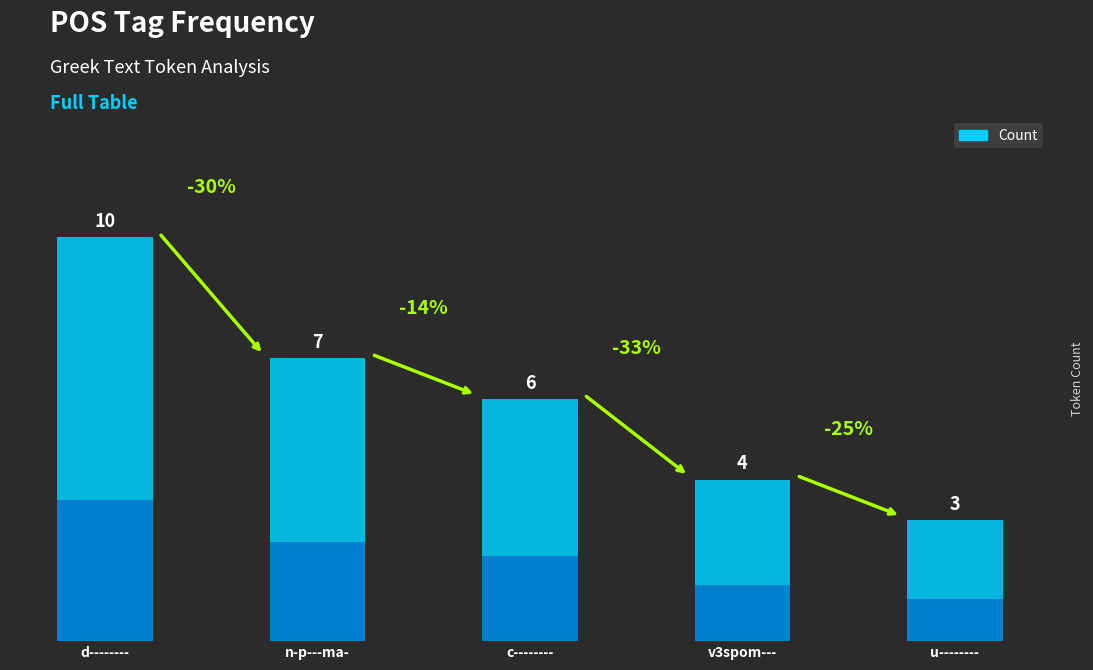

What is the average value?

6